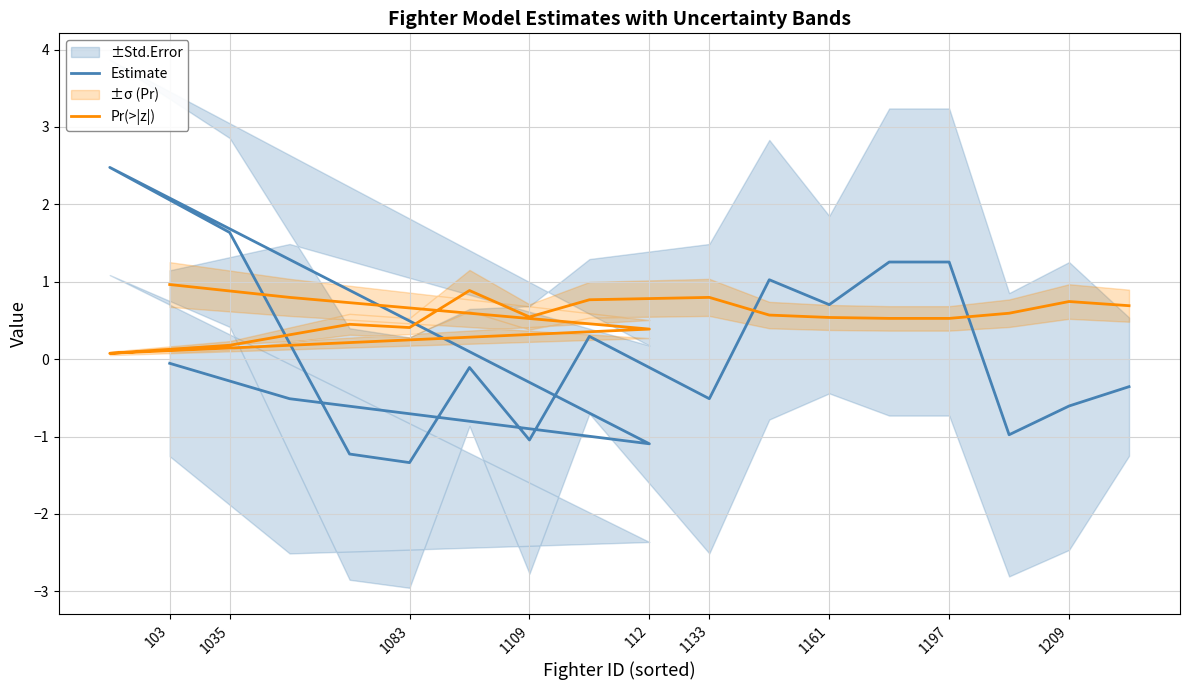

Is the value of Pr(>|z|) at 1197 greater than the value of Estimate at 112?

Yes